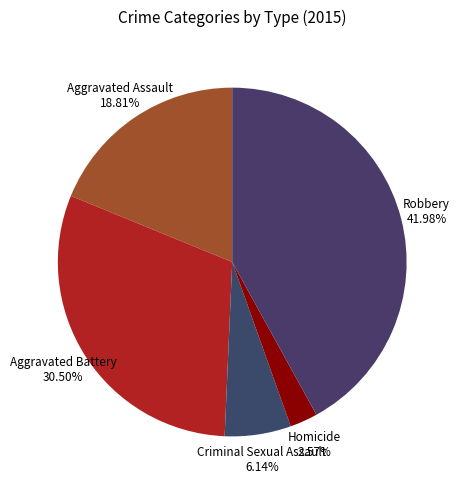

Does Homicide account for over 50% of the chart?

No